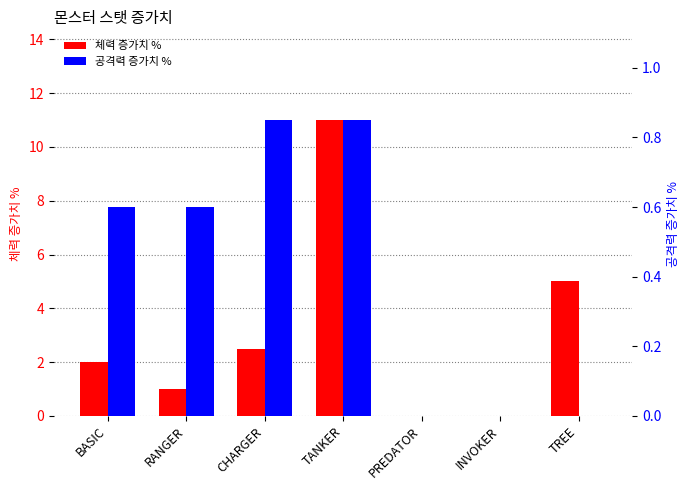

At which category is the sum across all series the highest?

TANKER